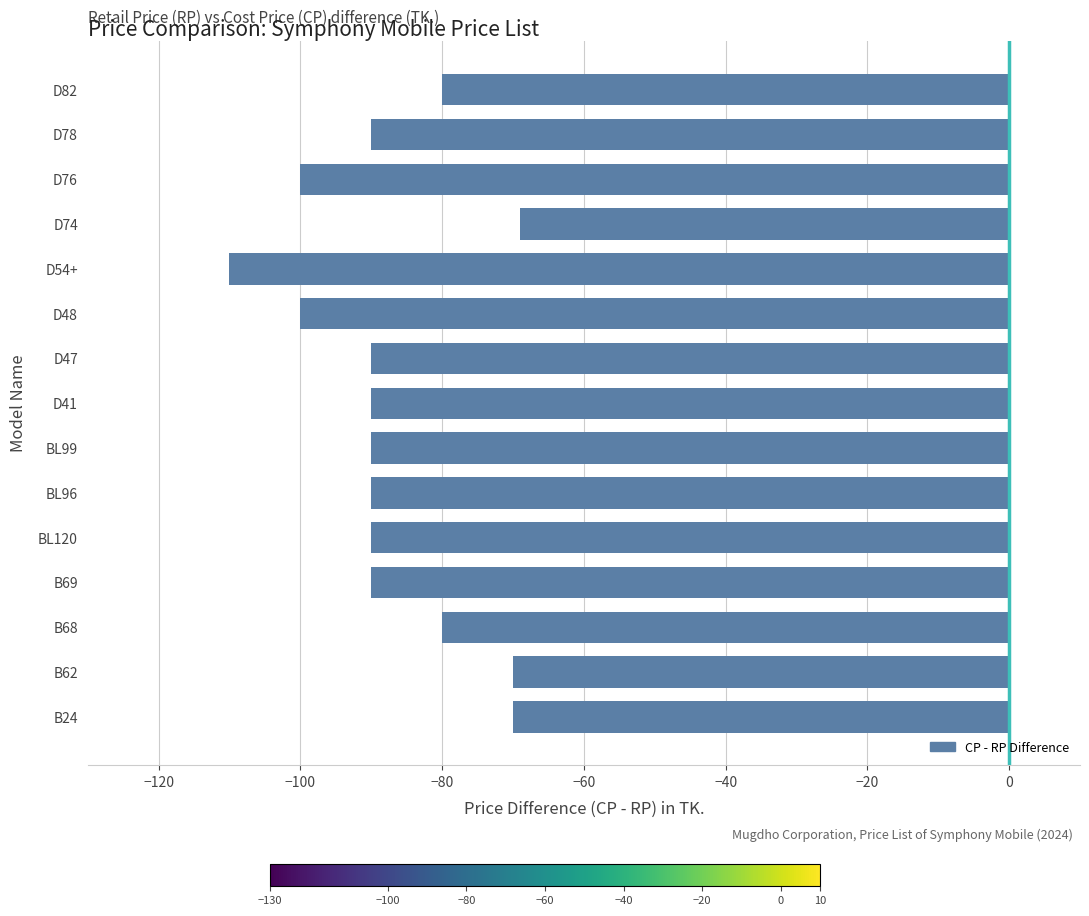

What is the minimum value shown in the chart?

-110